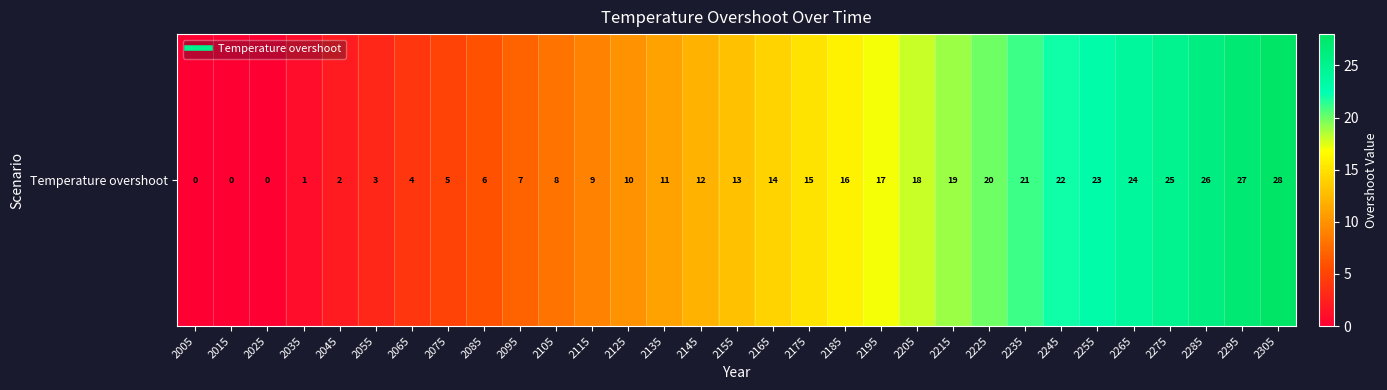

At which category does the chart reach its minimum across all series?

2005